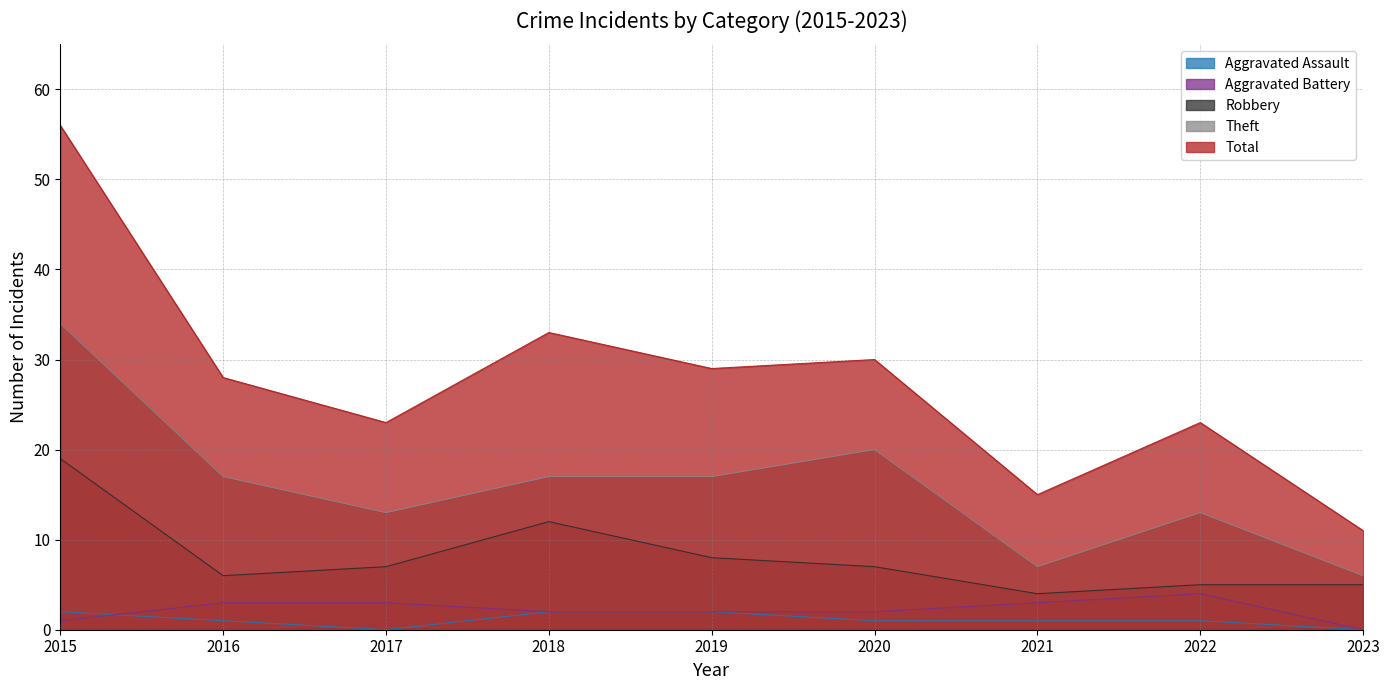

Is it true that Aggravated Assault equals 0 at 2023?

True